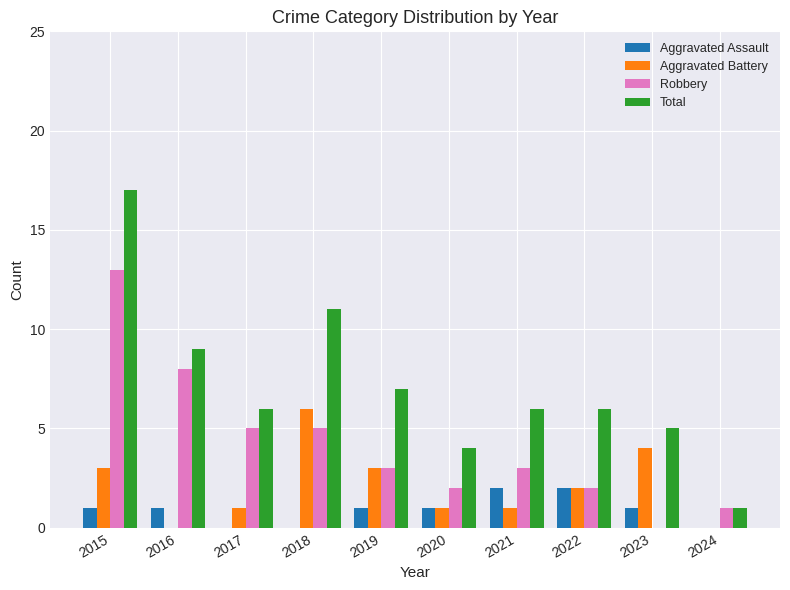

Does the chart contain stacked bars?

No